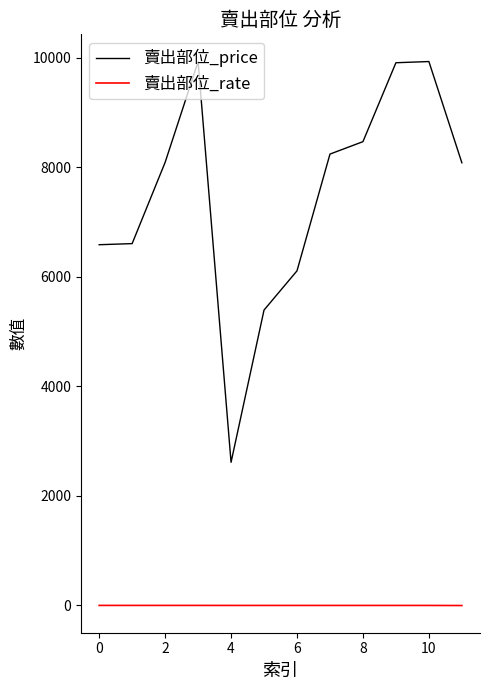

Which series has the widest spread of values?

賣出部位_price